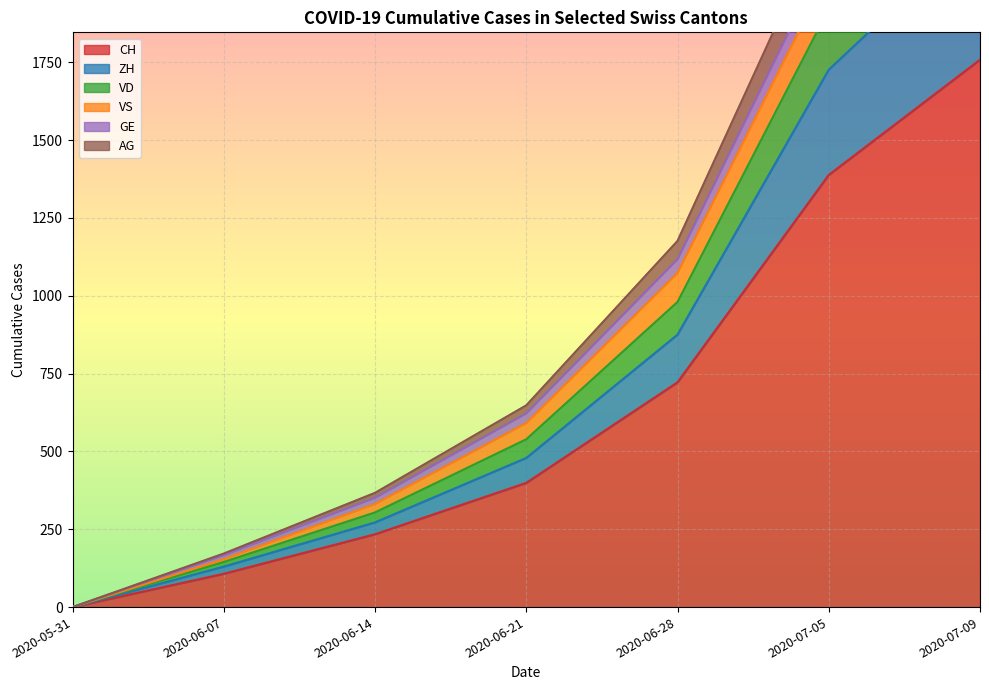

What is the maximum value for CH?

1758